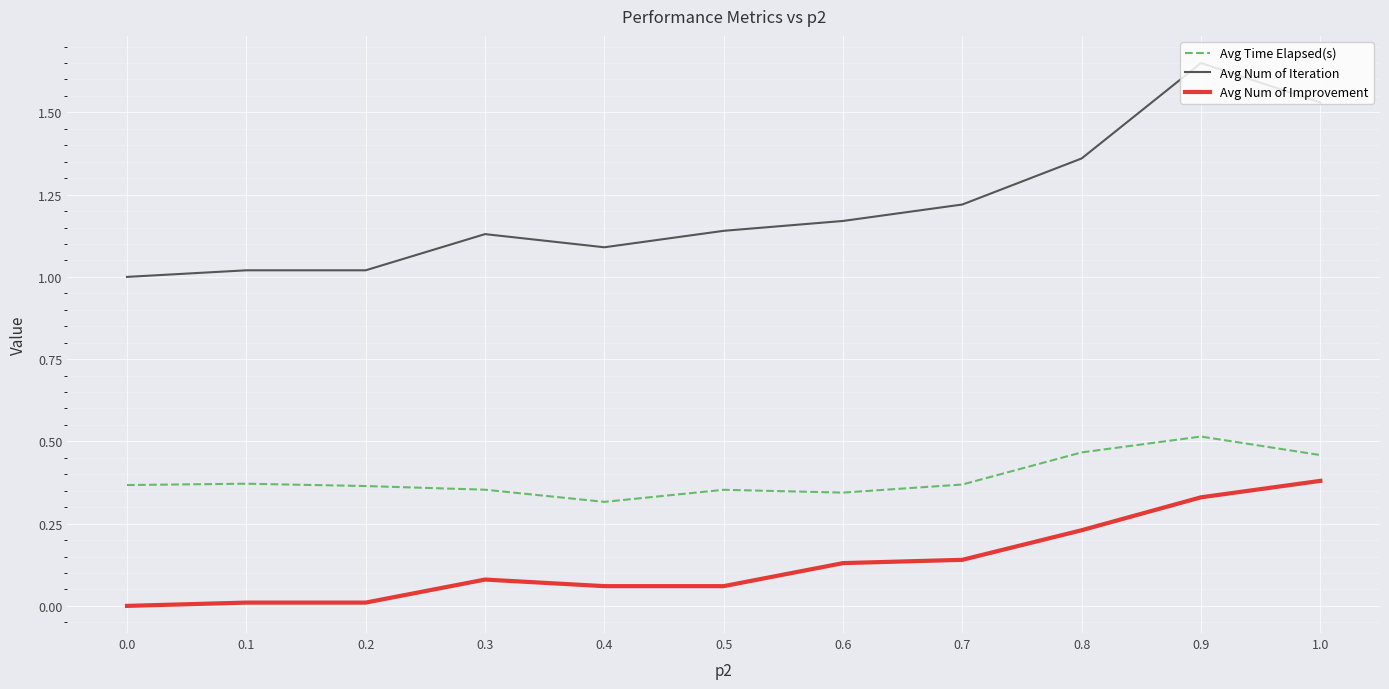

Which category has the highest value across all series?

0.9